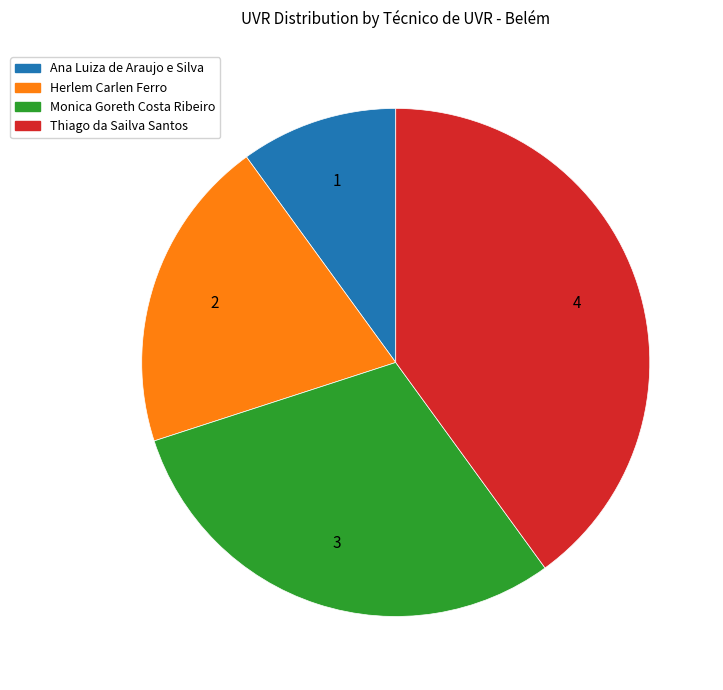

Do Herlem Carlen Ferro and Ana Luiza de Araujo e Silva together represent more than half of the pie?

No